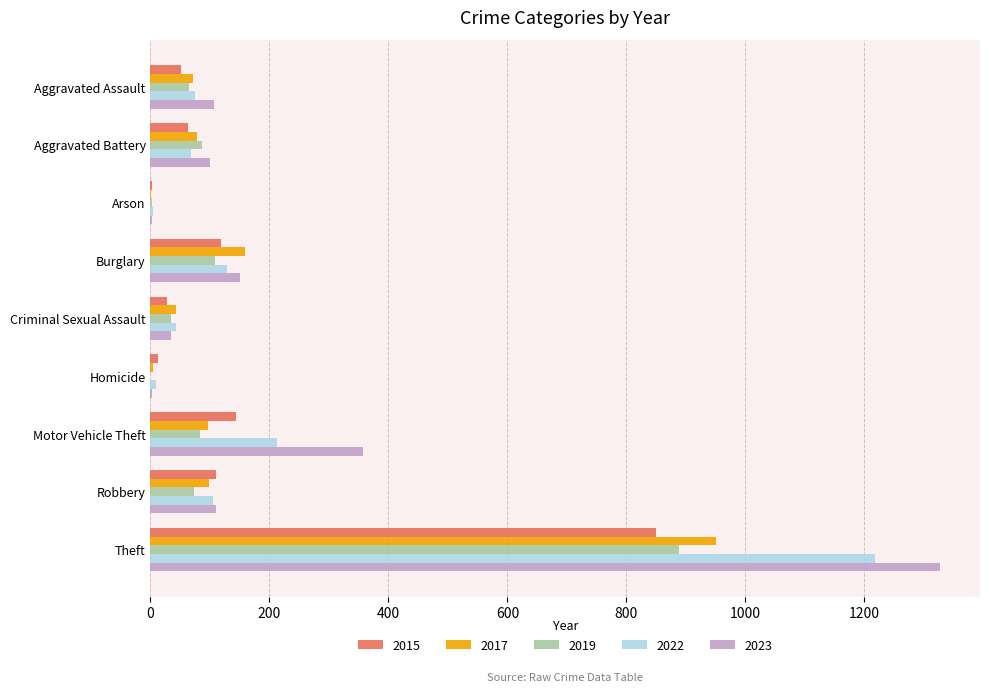

At which label is 2022 closest to 611?

Motor Vehicle Theft